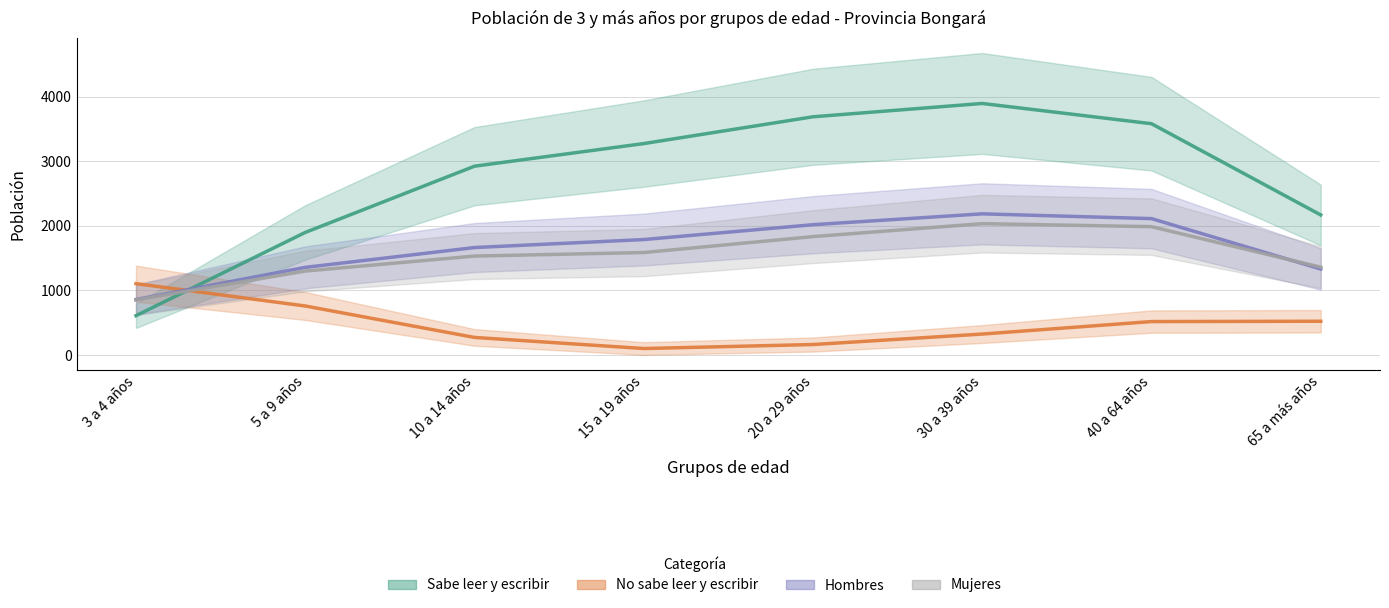

In No sabe leer y escribir, how many points are lower than both neighbors (excluding endpoints)?

1